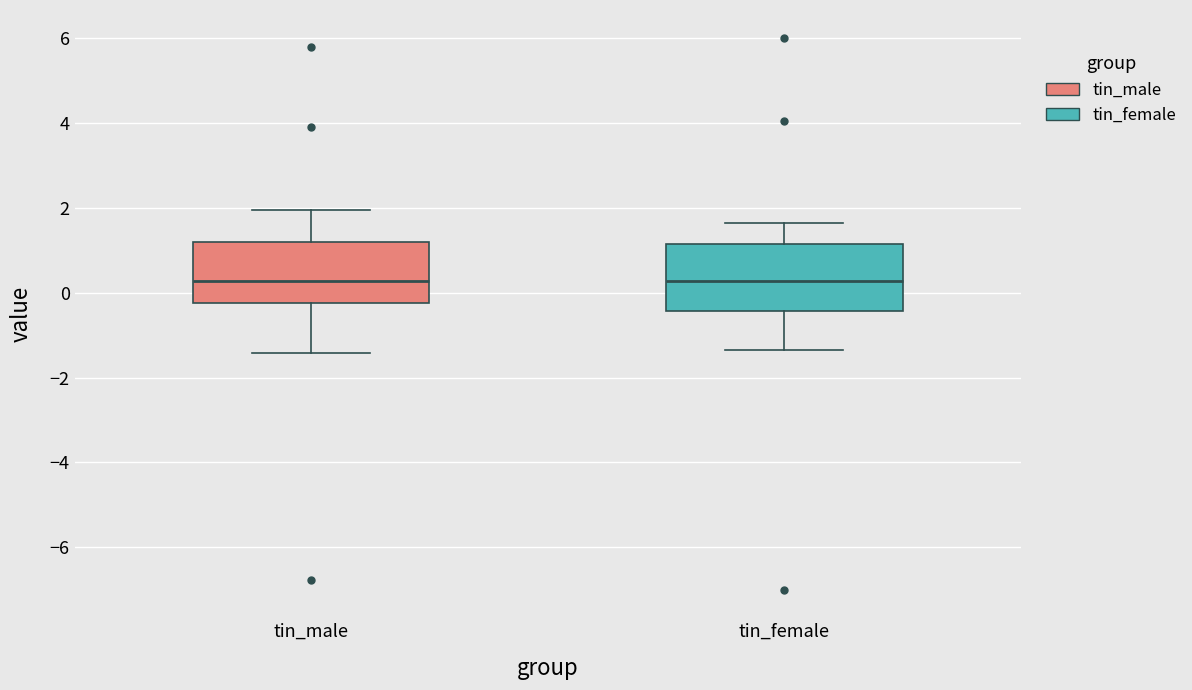

Where does the upper whisker of the box for tin_male end on the y-axis? The values are not printed on the chart, so give them approximately, as read against the axis.

2.0